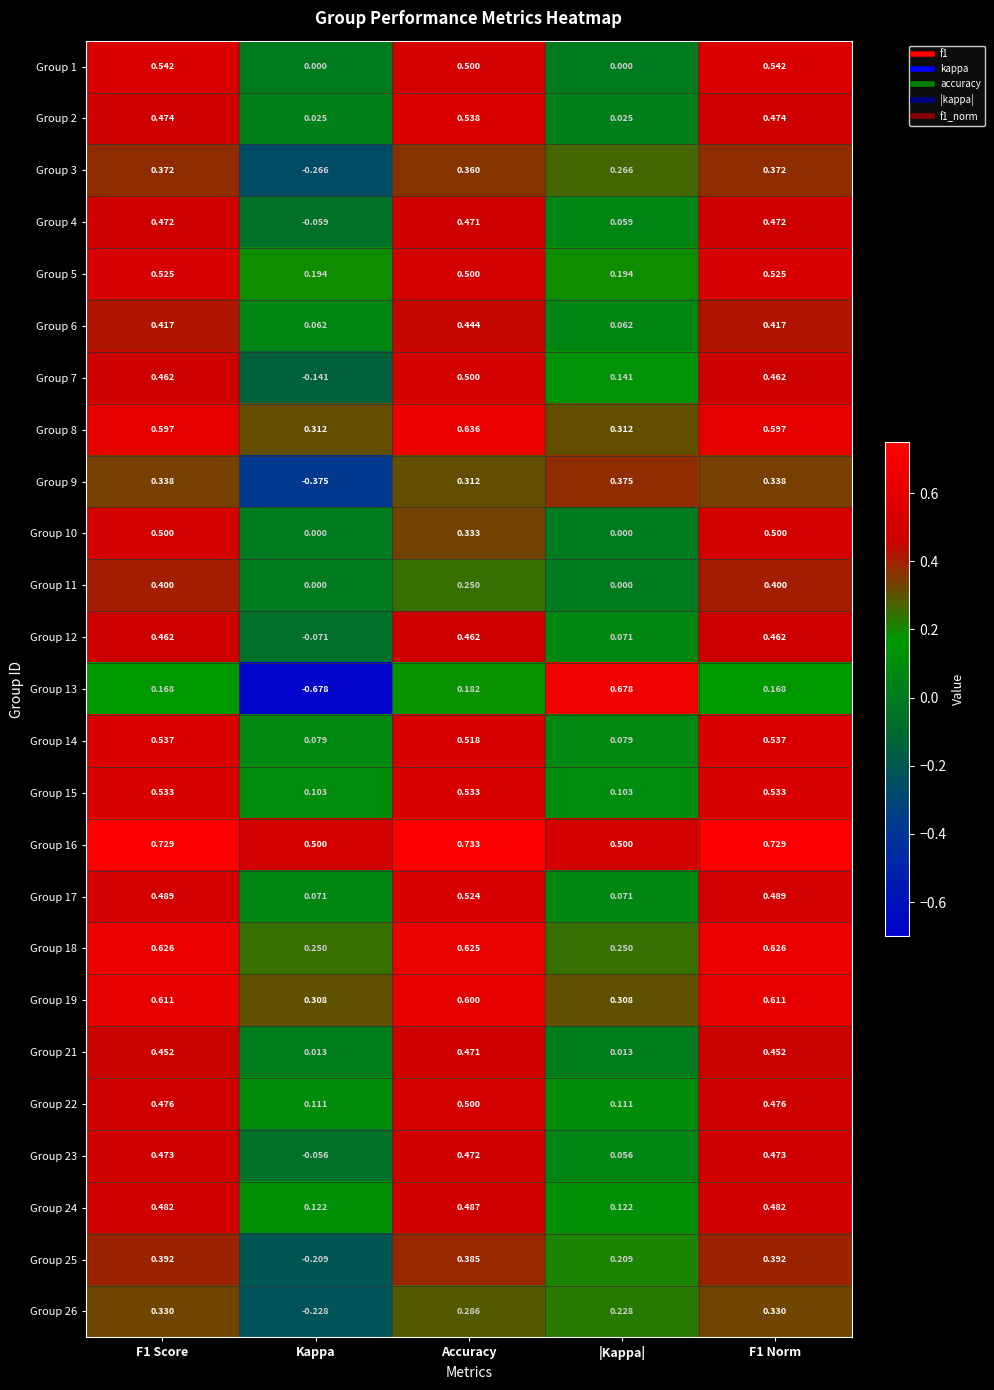

At which category does the chart reach its peak across all series?

Accuracy